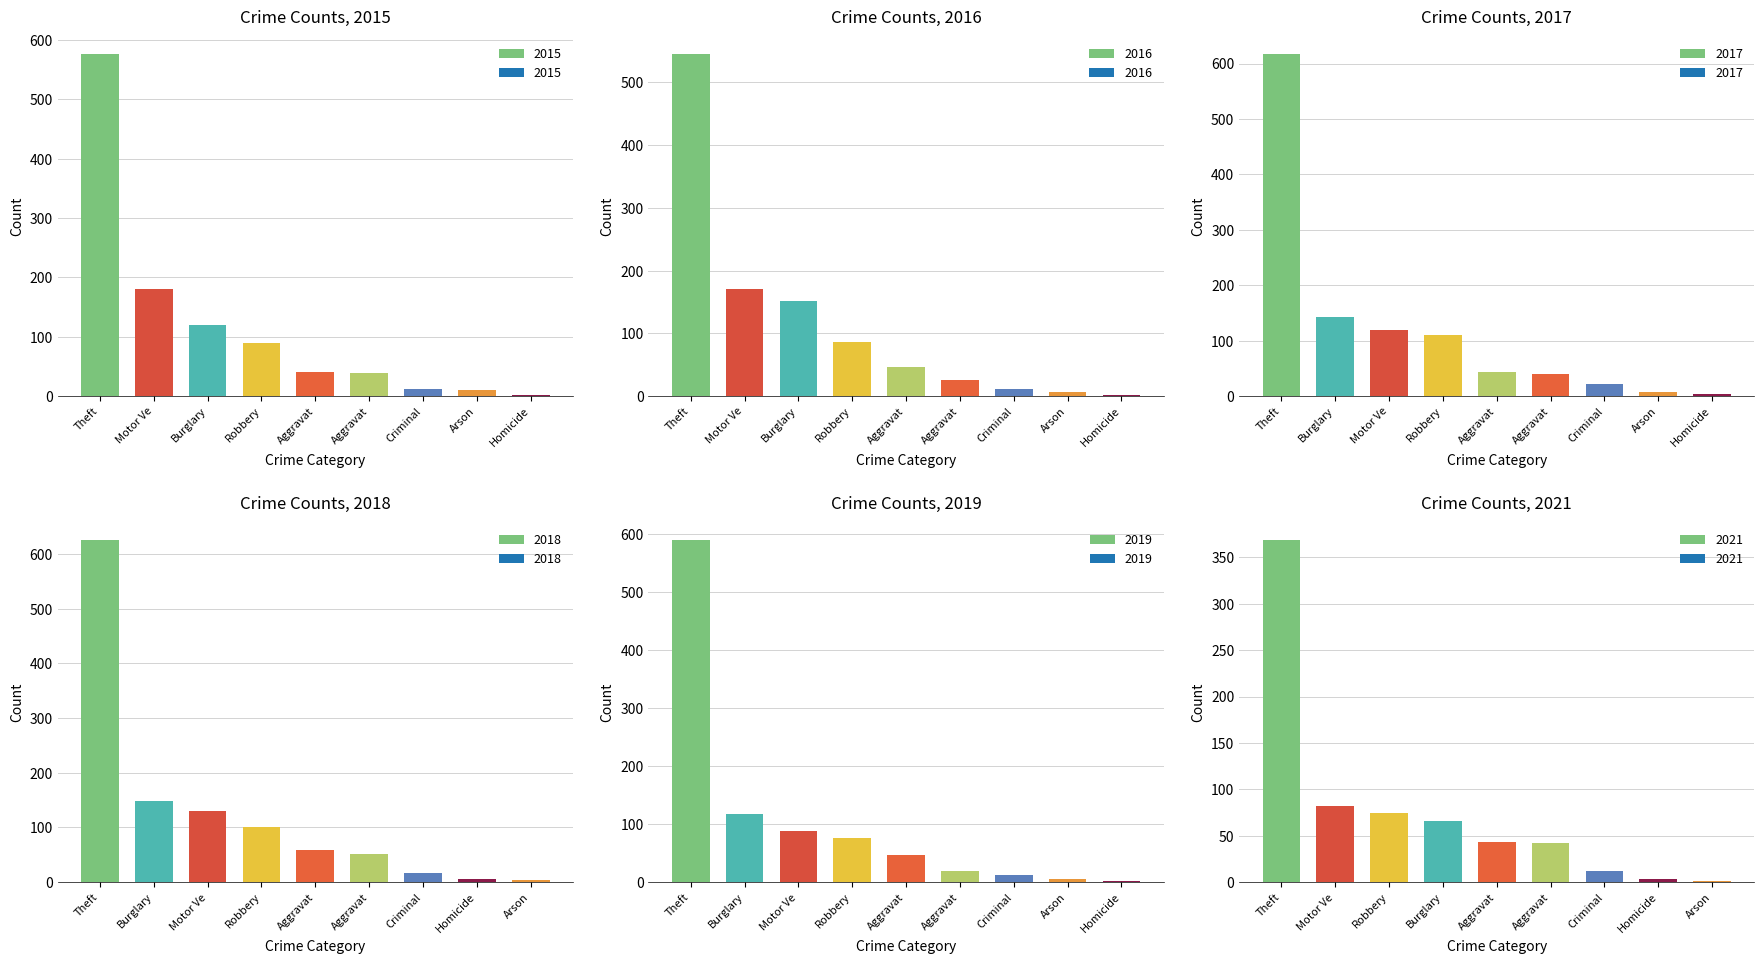

At which category does the chart reach its peak across all series?

Theft